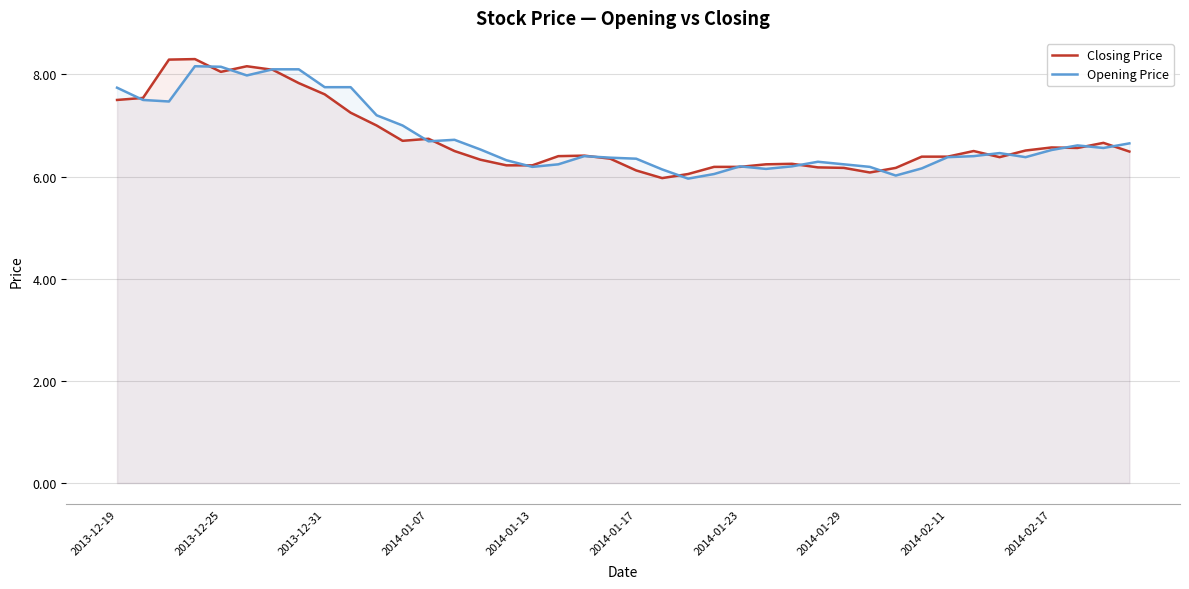

The Opening Price series shows 6.5 at 2014-02-17. True or false?

True